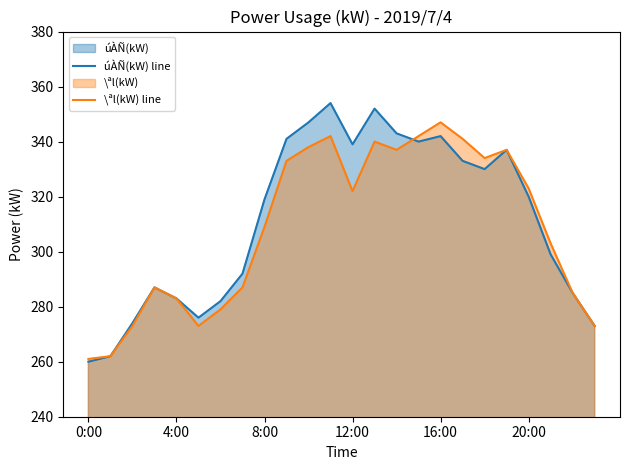

What is the total value across all series at 4:00?

566